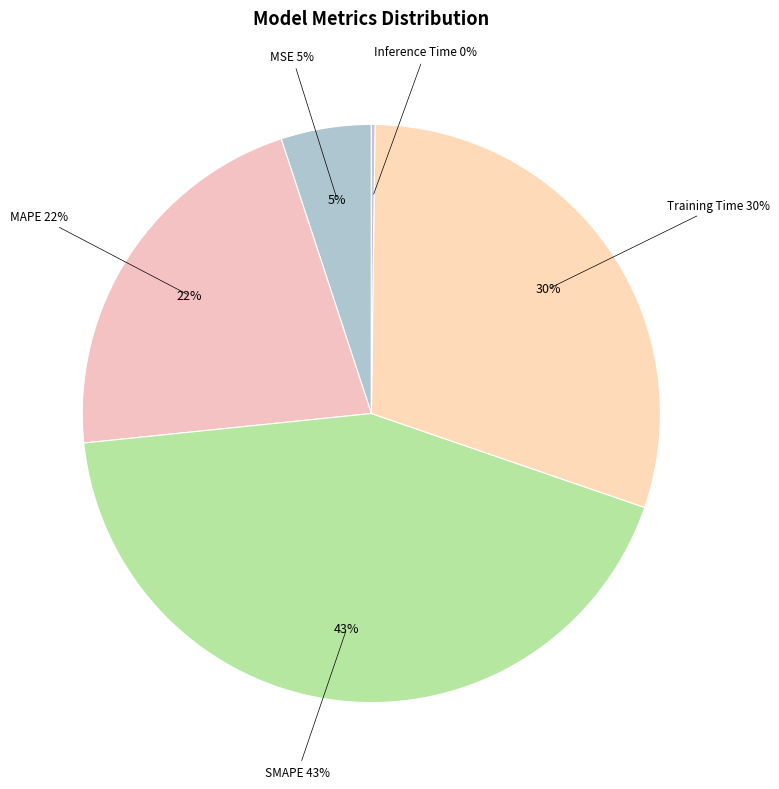

What is the smallest slice in the pie chart?

Inference Time